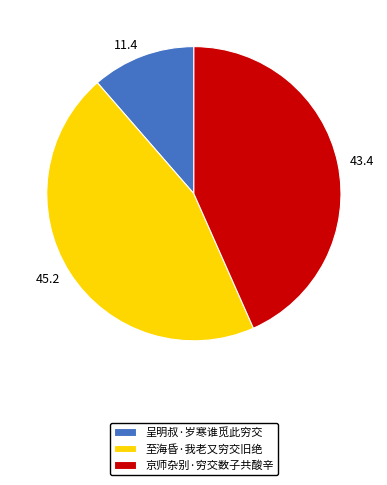

Is the sum of 至海昏·我老又穷交旧绝 and 呈明叔·岁寒谁觅此穷交 greater than half?

Yes